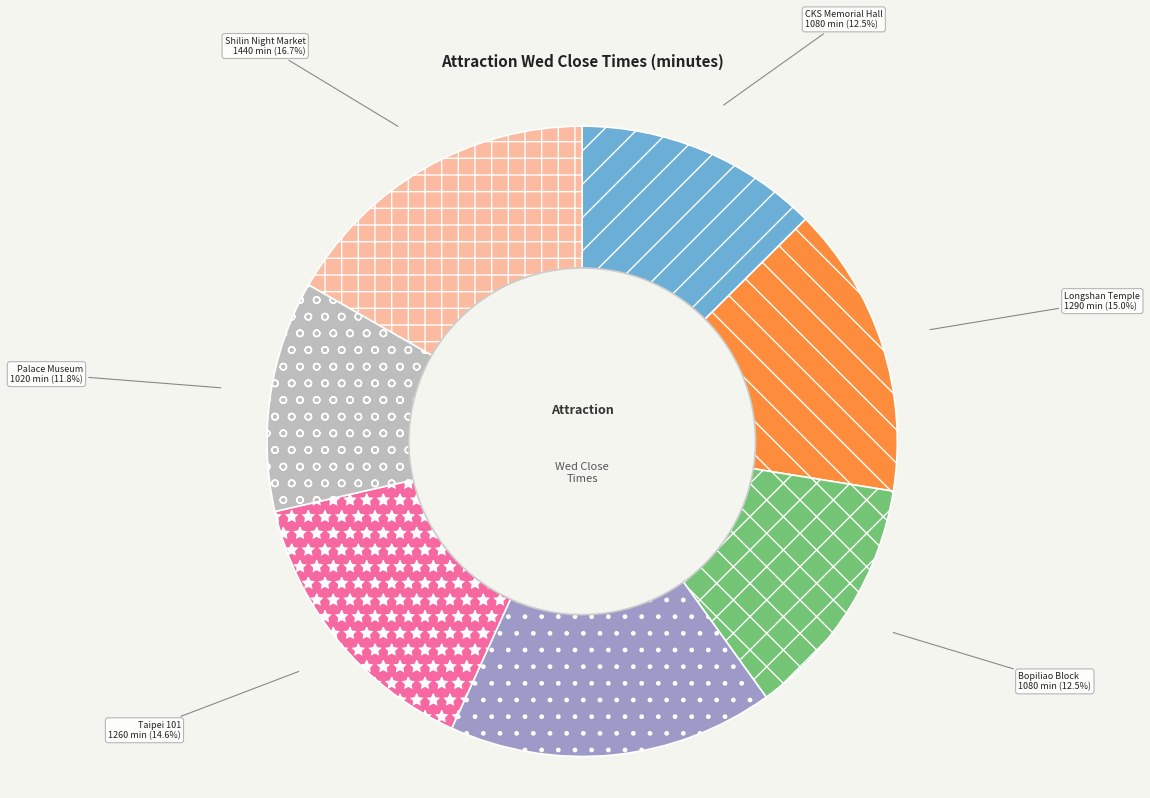

Which category has the smallest portion of the pie?

Palace Museum